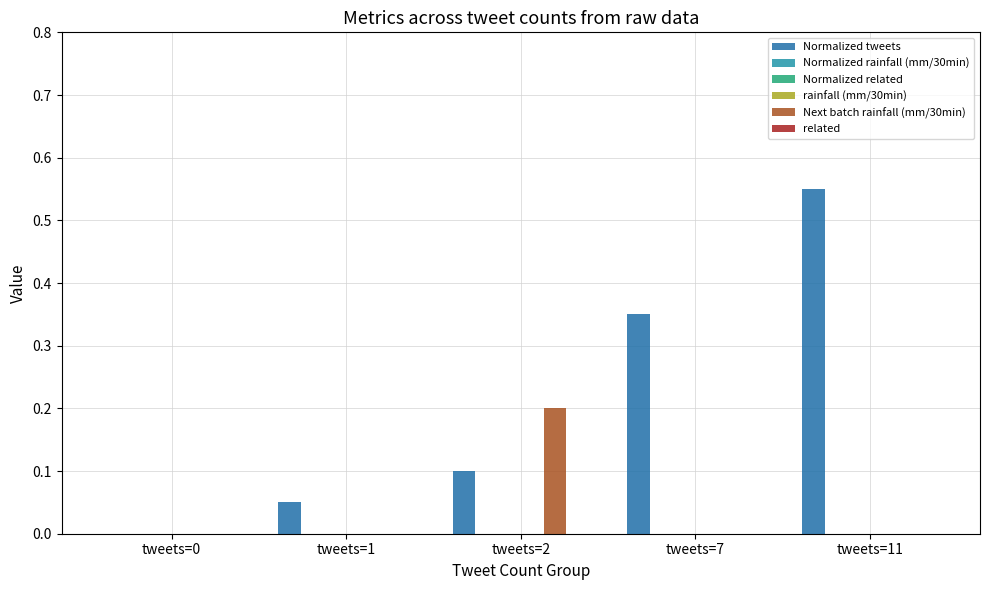

At which category is the sum across all series the highest?

tweets=11